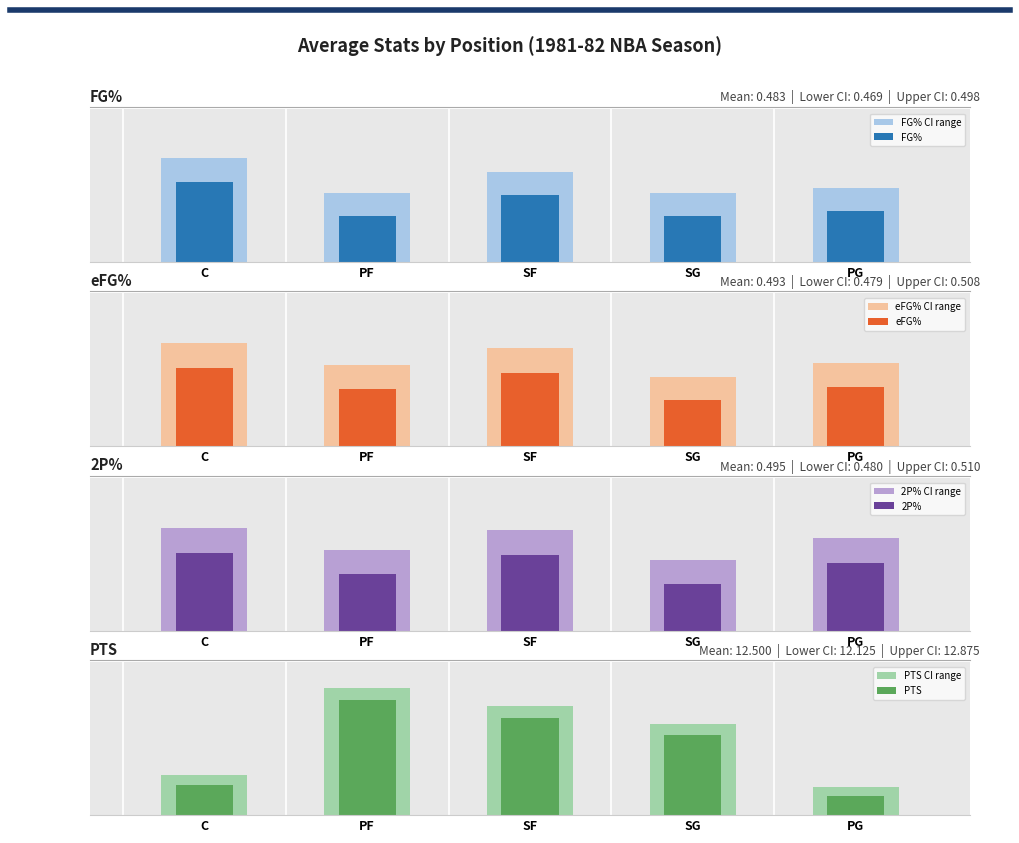

What is the label of the 3rd bar from the left?

SF